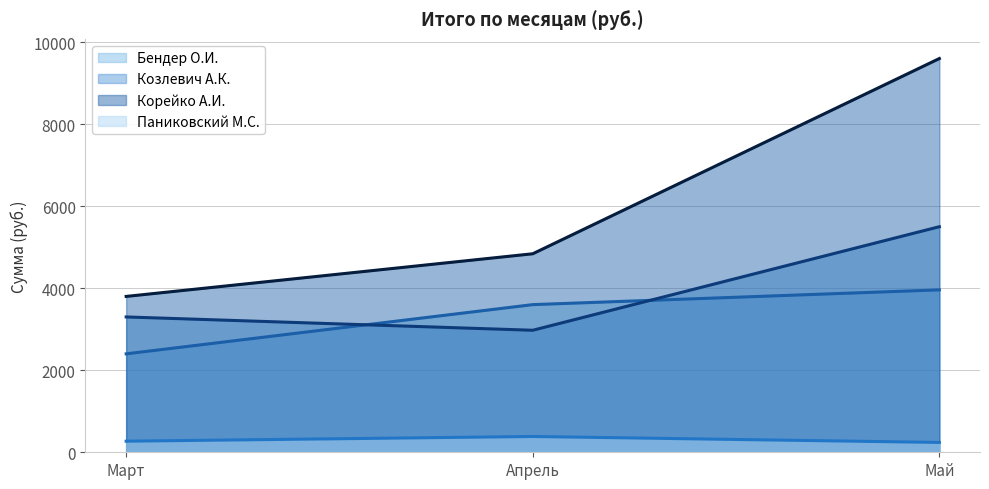

Which category has the lowest value across all series?

Май